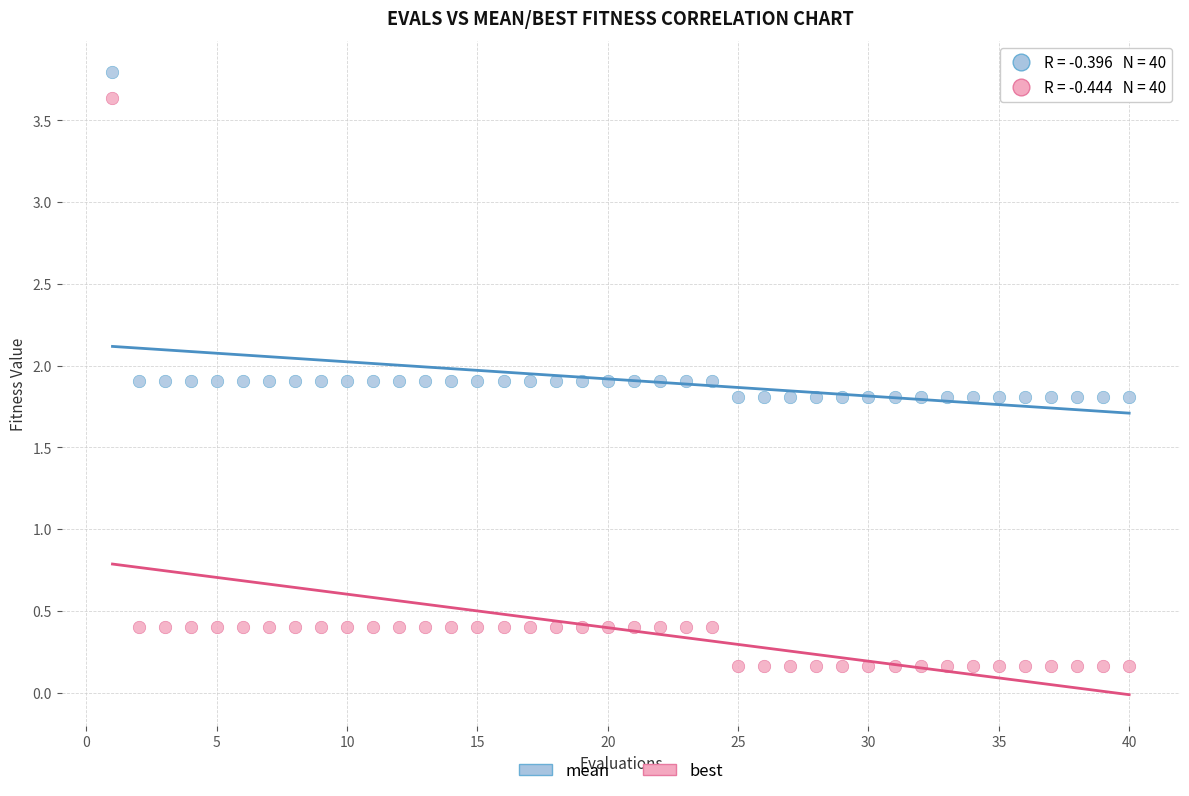

Across all data points, what is the range of Y values (max minus min)?

3.6